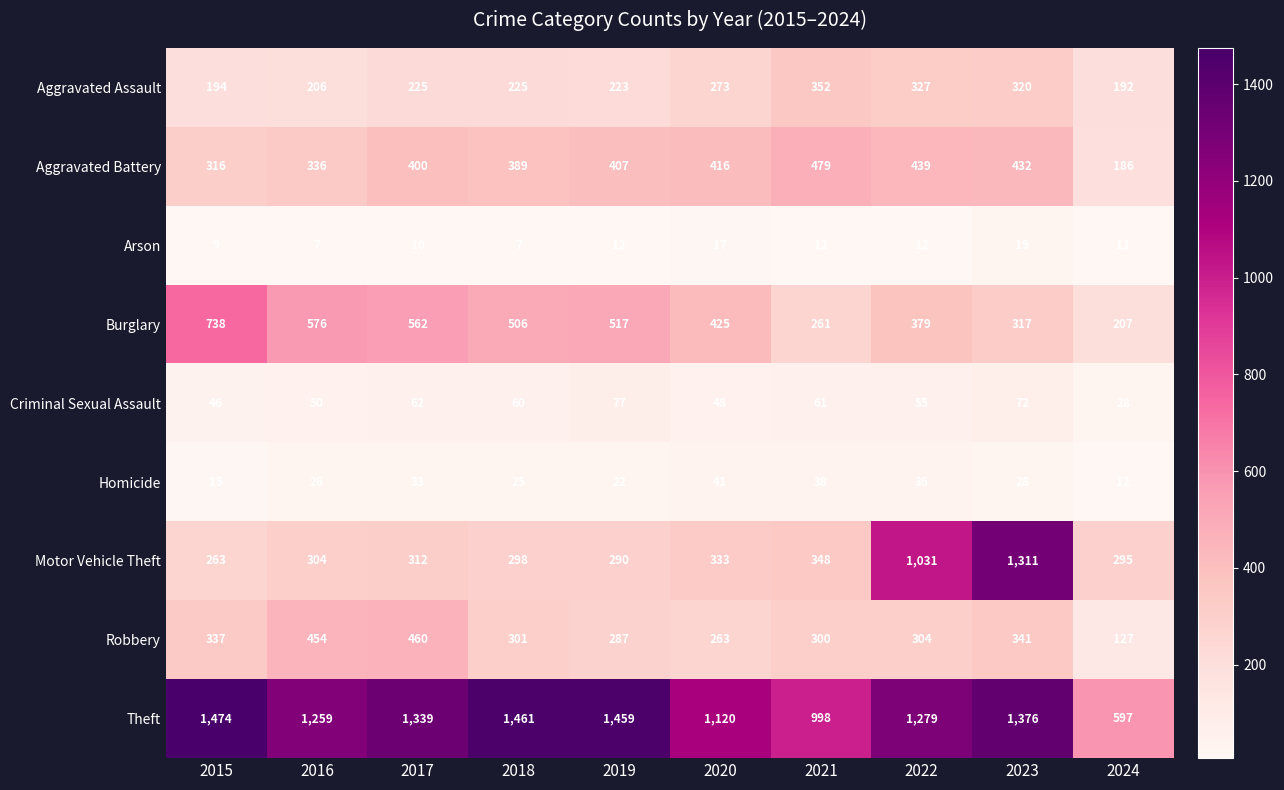

What is the approximate value of Robbery at 2015, to the nearest 50?

350